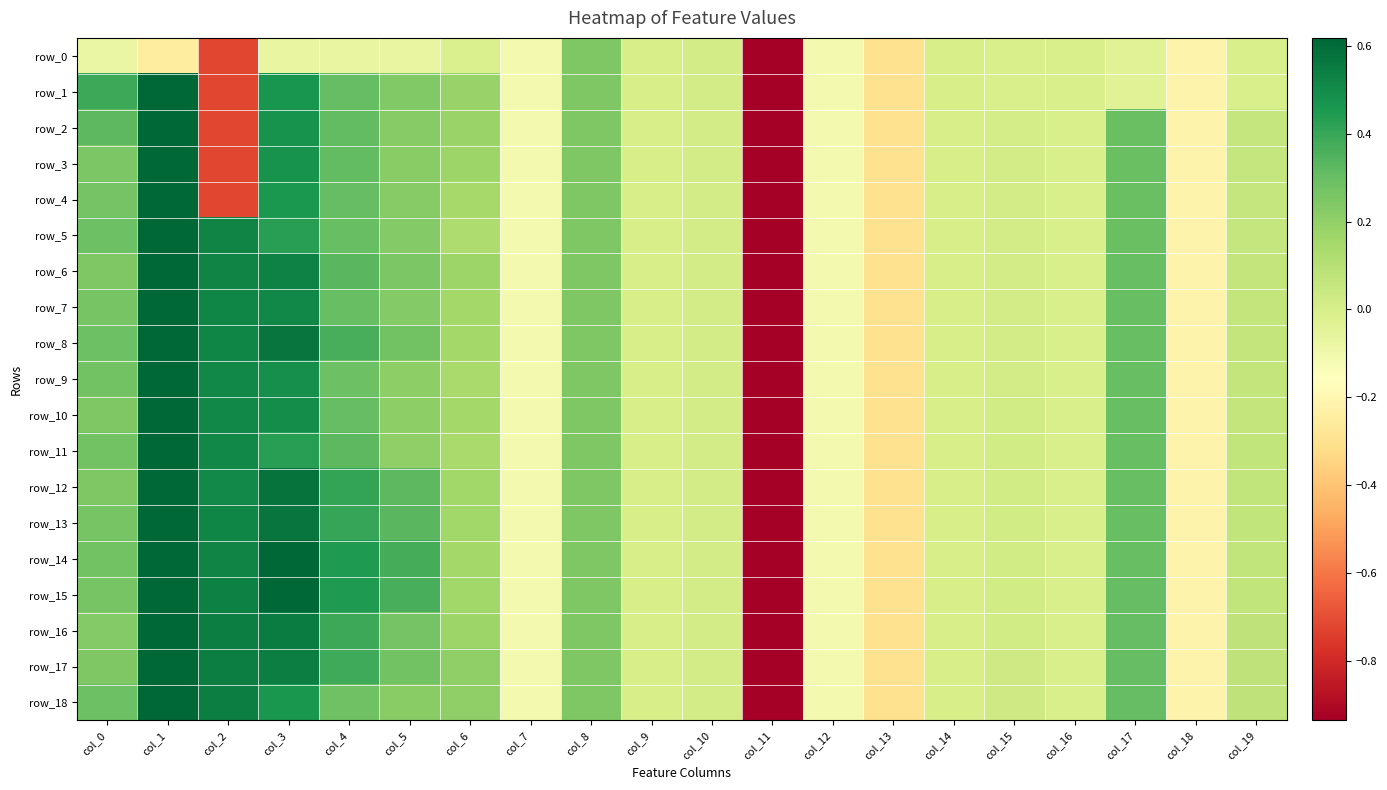

How many series are shown in this chart?

19